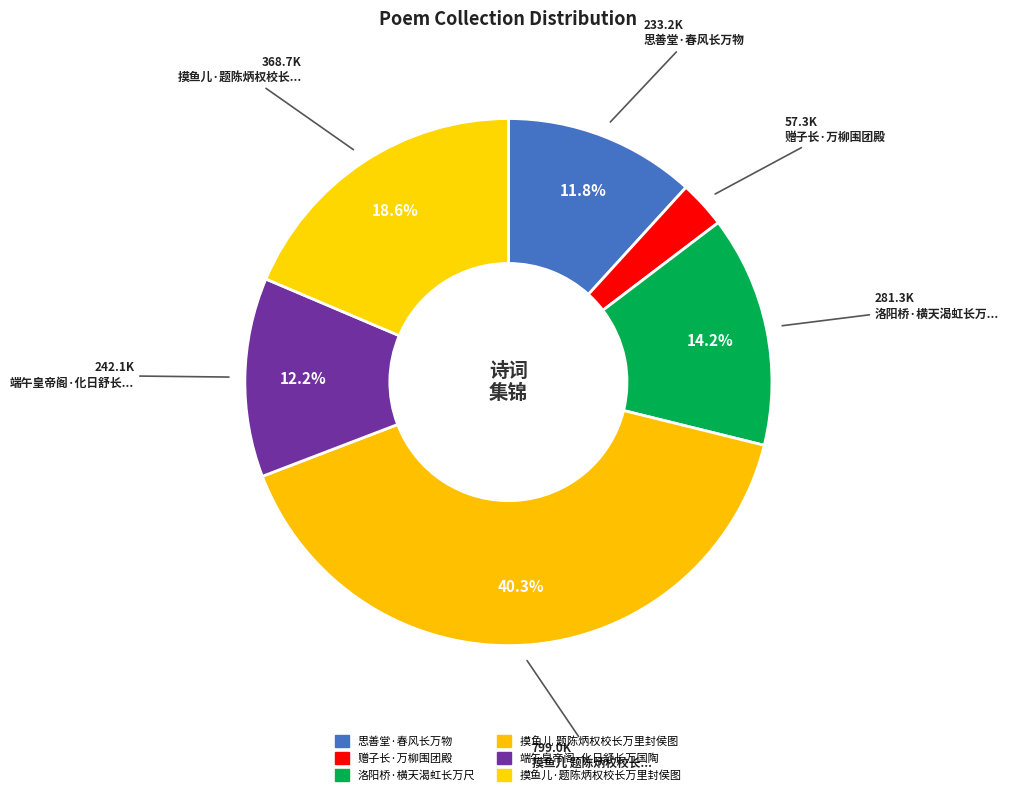

Does 洛阳桥·横天渴虹长万尺 account for over 50% of the chart?

No